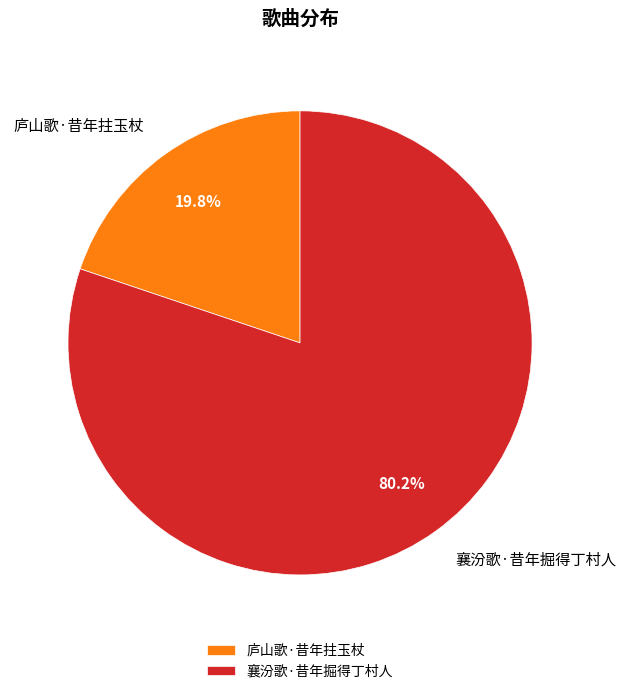

Is there any slice that represents more than half of the pie?

Yes